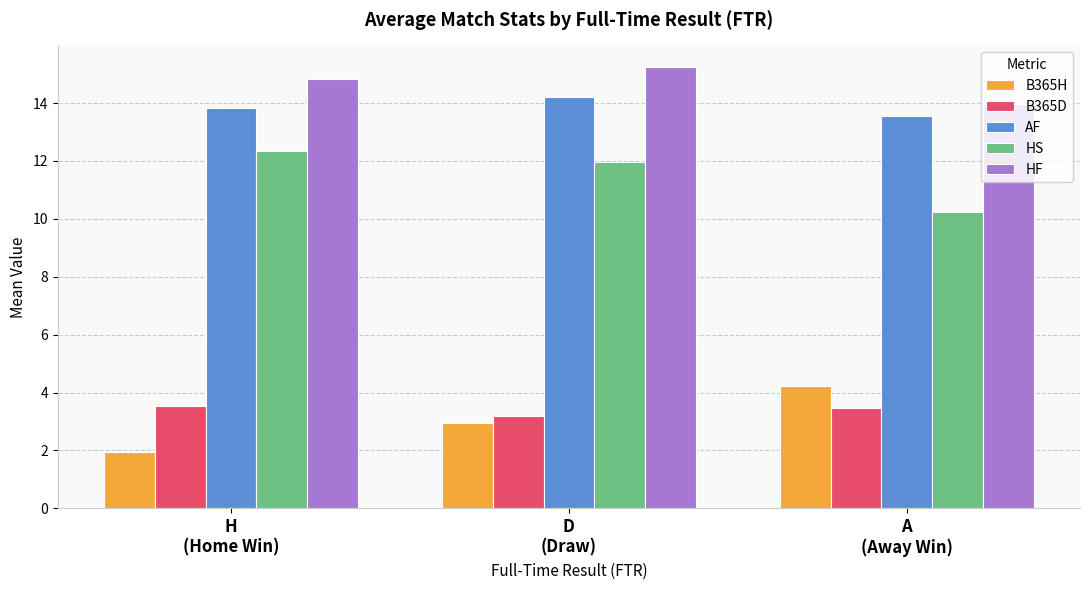

Is the value of HF at H
(Home Win) greater than the value of B365D at H
(Home Win)?

Yes